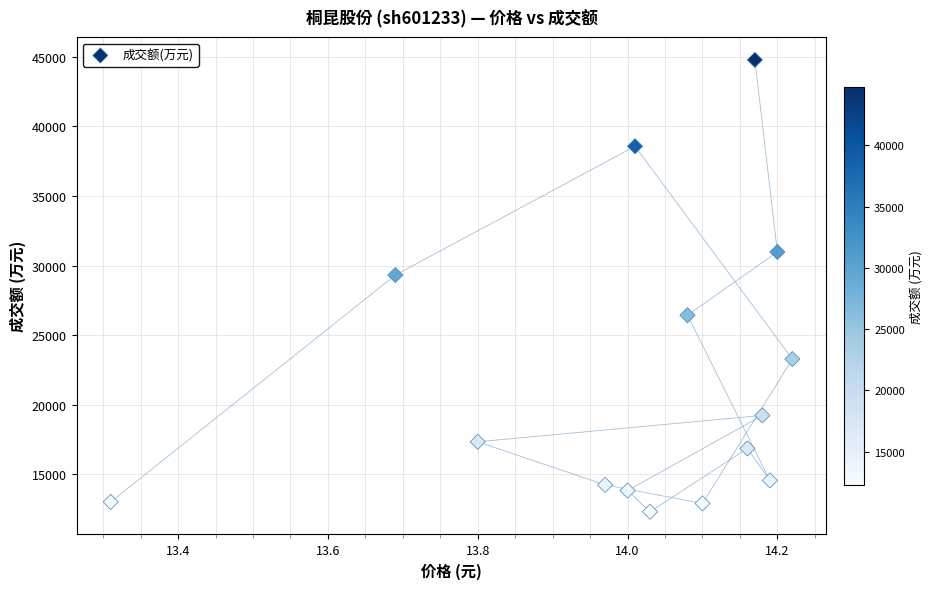

What is the range of Y values (max minus min)?

32466